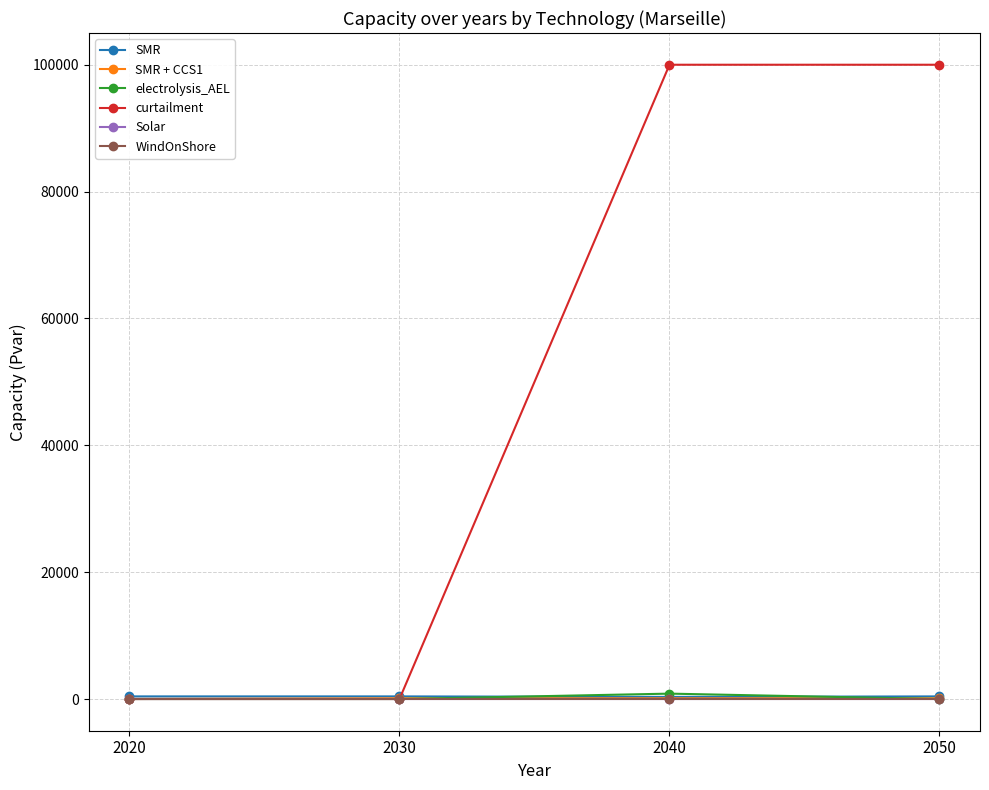

Does the chart have visible grid lines?

Yes